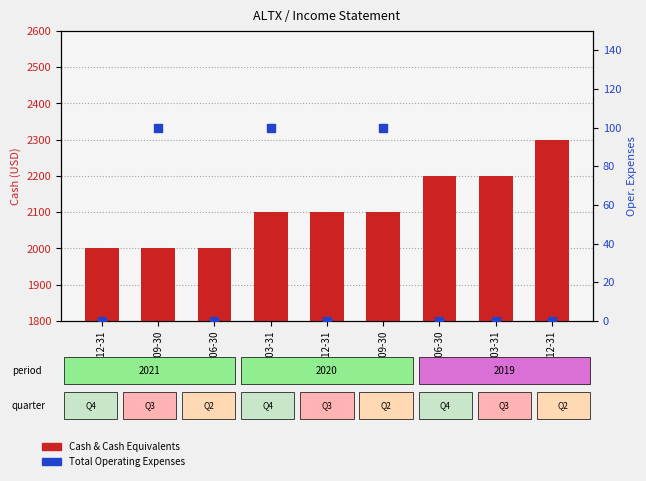

What are all the series names shown in the legend?

Cash & Cash Equivalents, Total Operating Expenses